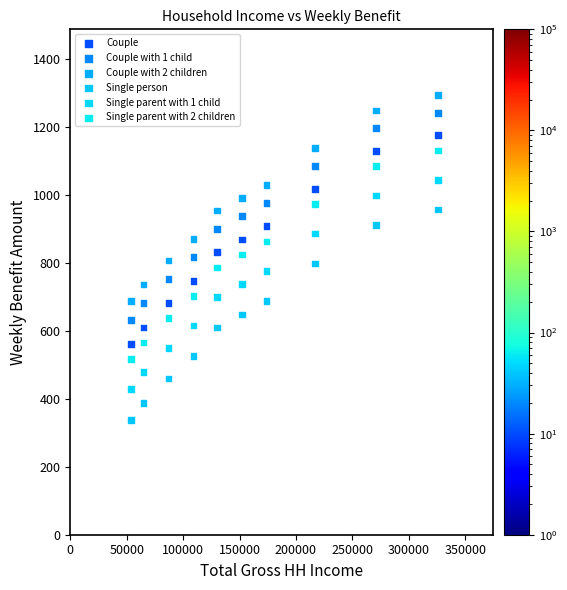

Which series contains the highest Y value?

Couple with 2 children